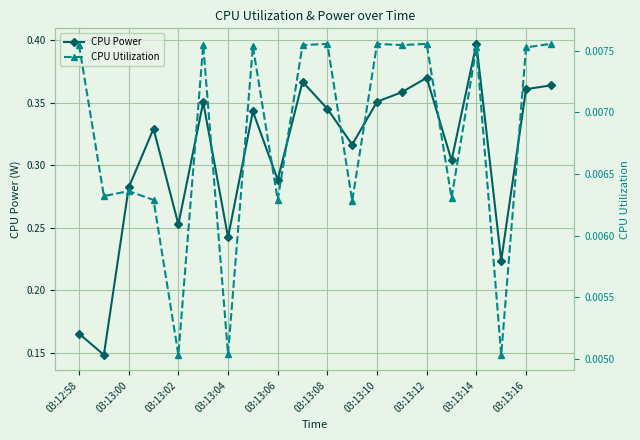

True or false: CPU Power and CPU Utilization cross at least once.

False